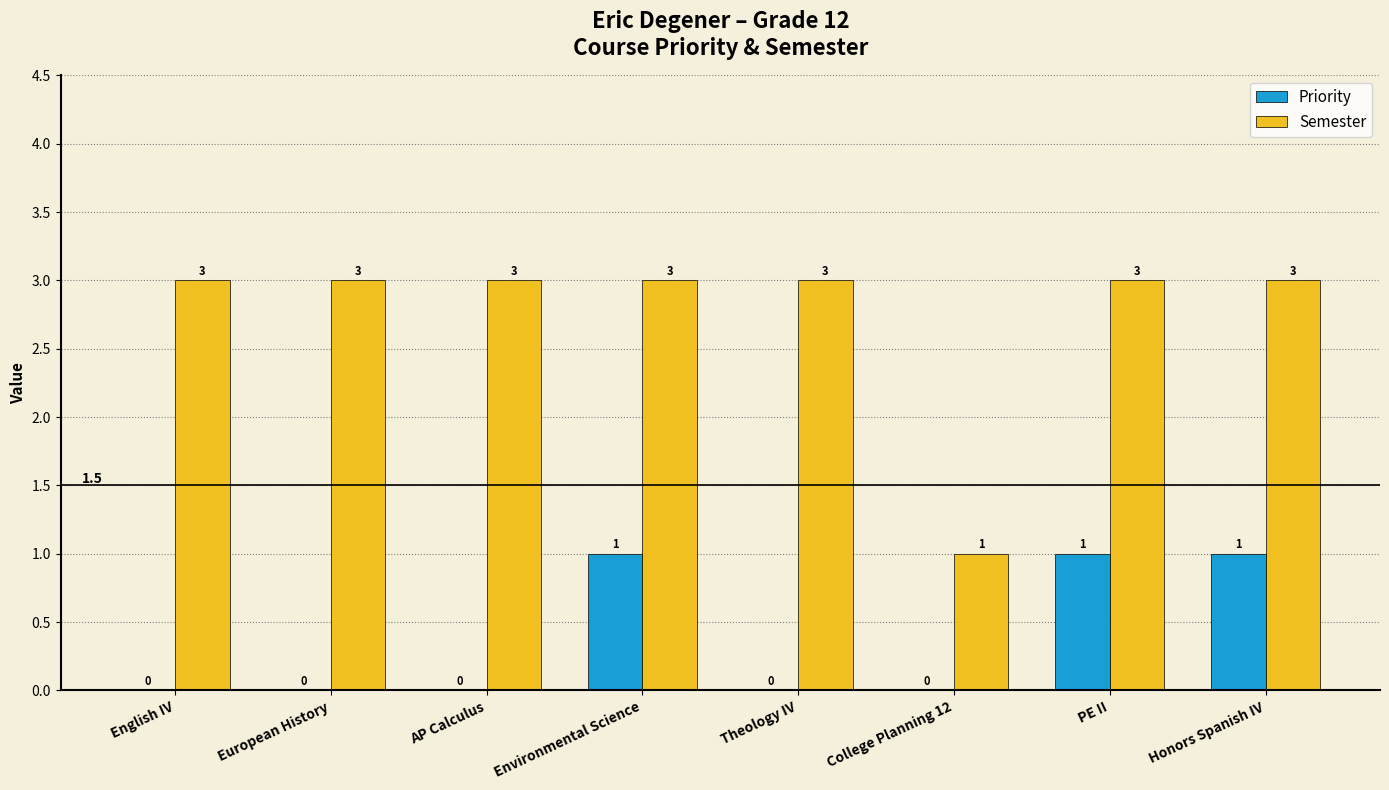

The Semester series shows 1 at AP Calculus. True or false?

False